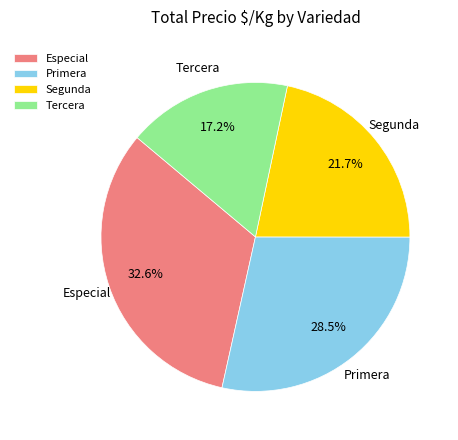

Is there any slice that represents more than half of the pie?

No